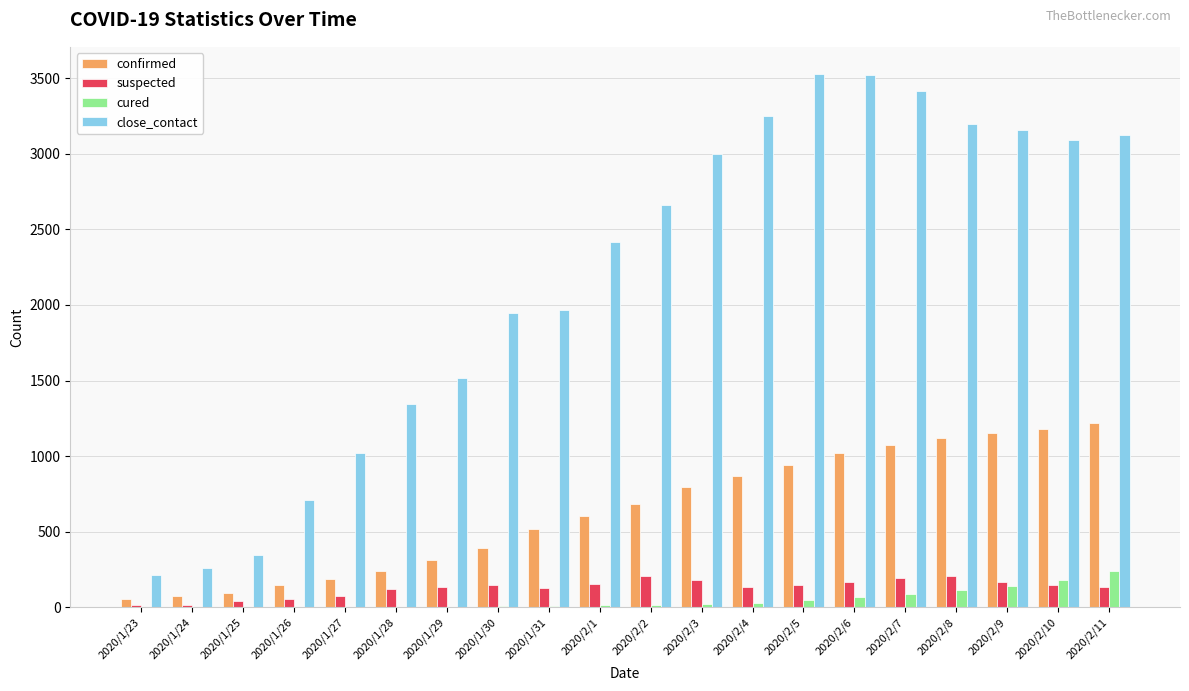

Which series has the largest range (max minus min)?

close_contact